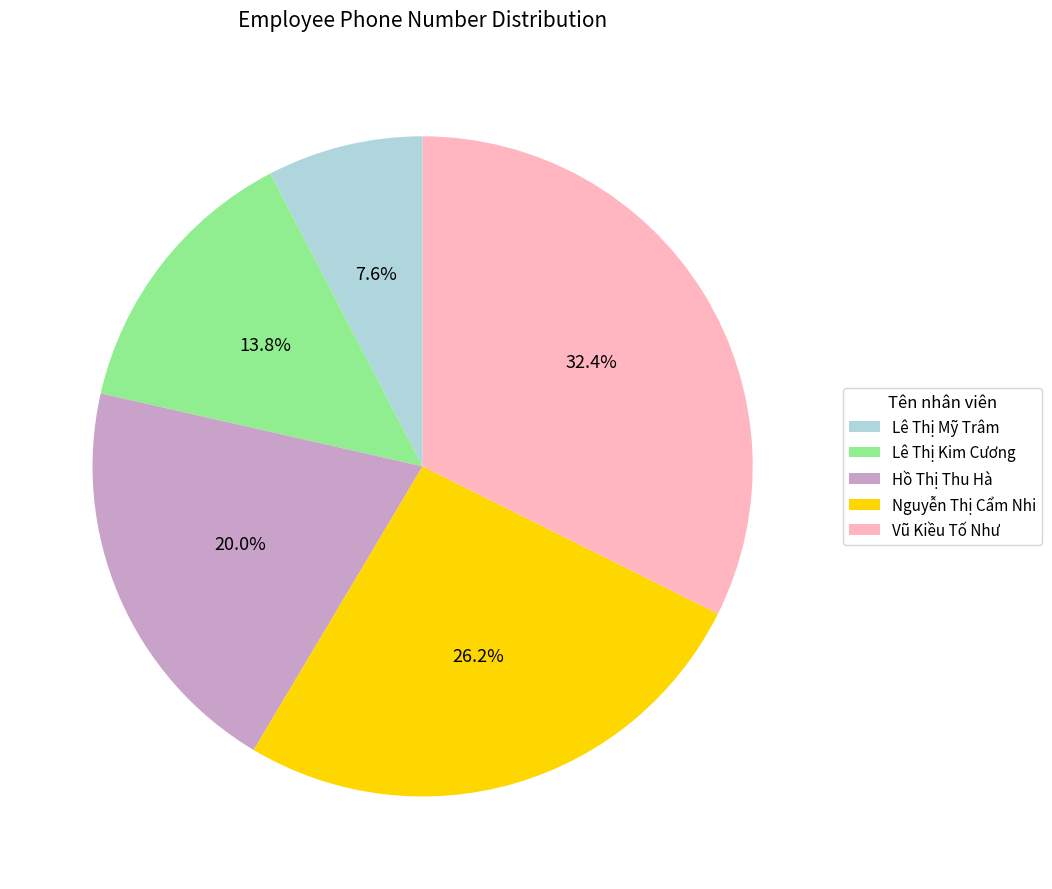

Is the sum of Lê Thị Mỹ Trâm and Hồ Thị Thu Hà greater than half?

No